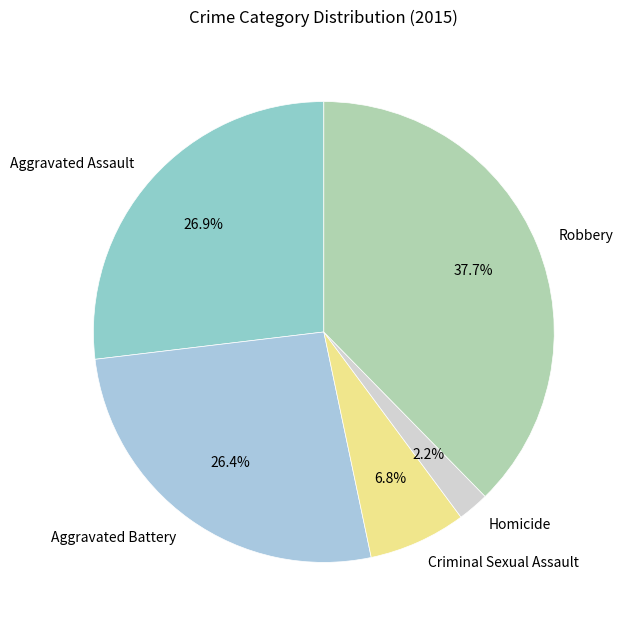

Between Criminal Sexual Assault and Homicide, which is larger?

Criminal Sexual Assault